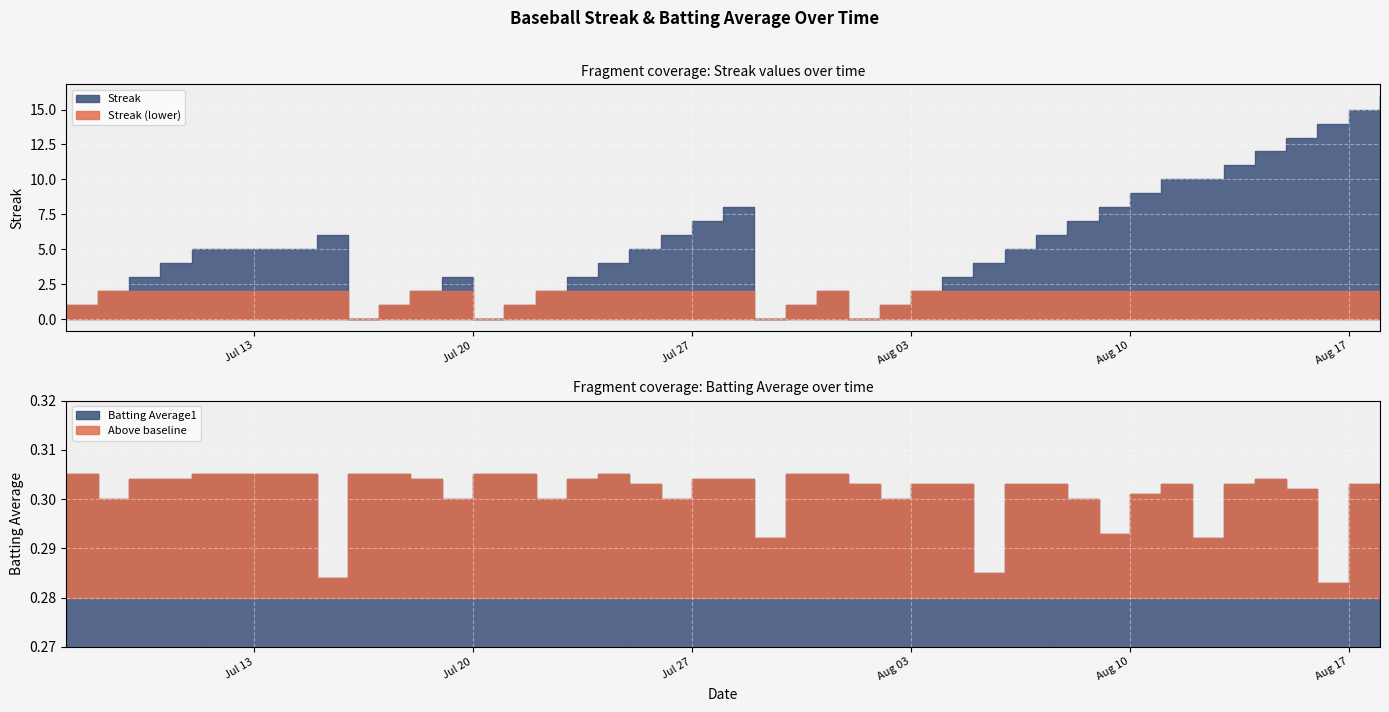

What is the highest value of the Batting Average1 series?

0.3